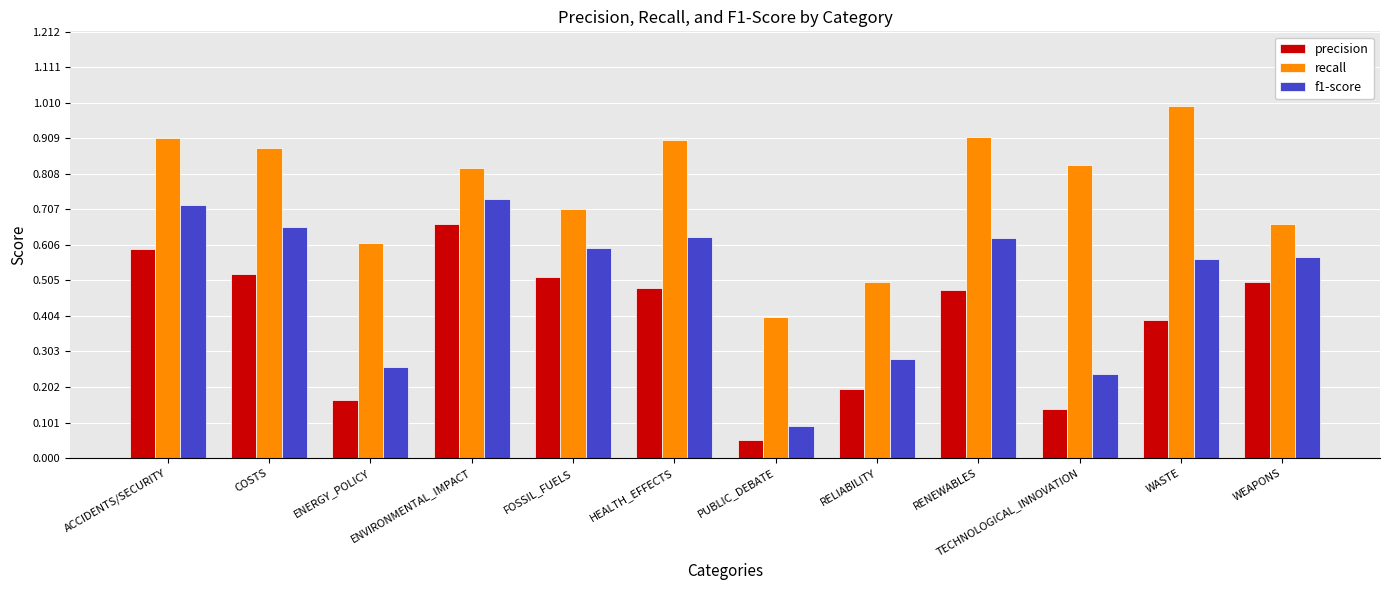

How many bars are there in total?

36